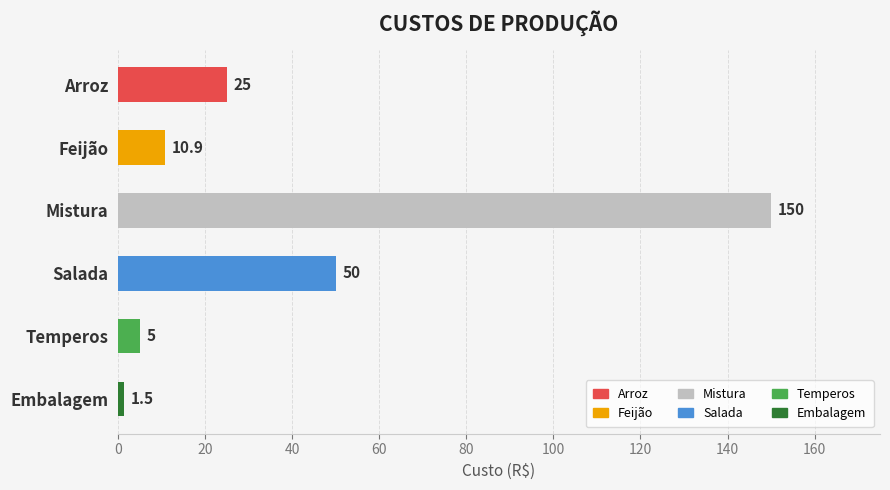

Rank the categories by value from lowest to highest.

Embalagem, Temperos, Feijão, Arroz, Salada, Mistura